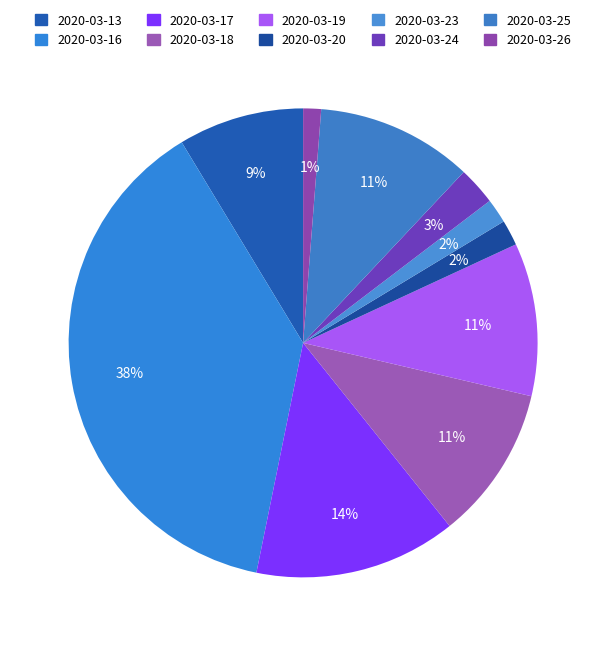

Count the number of slices in the pie.

10